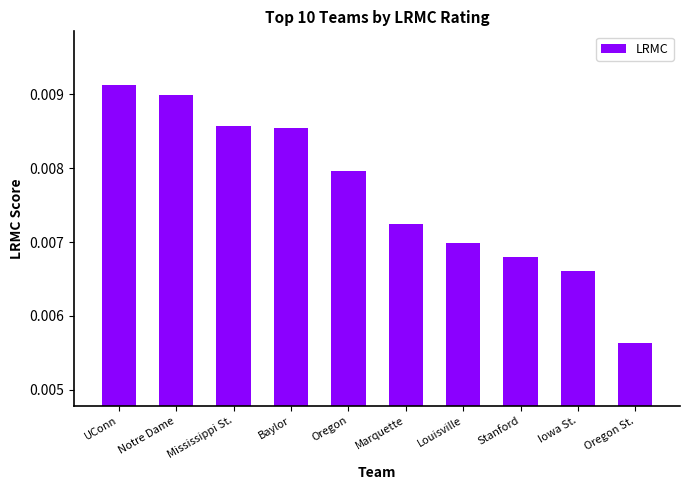

Count the values in the range 0 to 1.

10